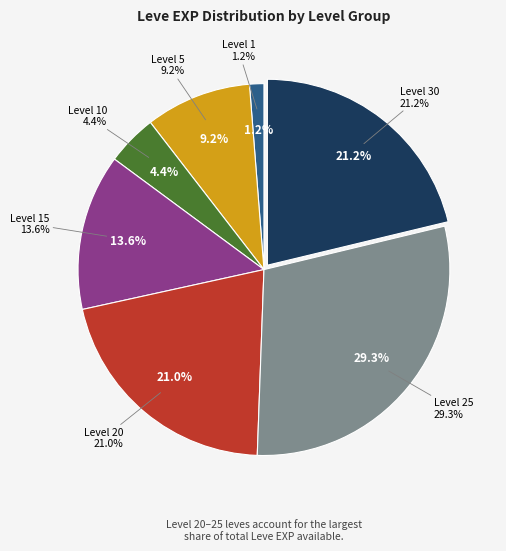

Rank the categories by value from highest to lowest.

Level 25, Level 30, Level 20, Level 15, Level 5, Level 10, Level 1